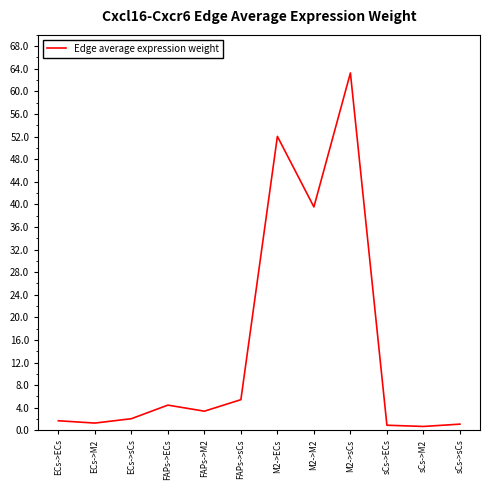

Is it true that the value at M2->ECs is 82.9?

False